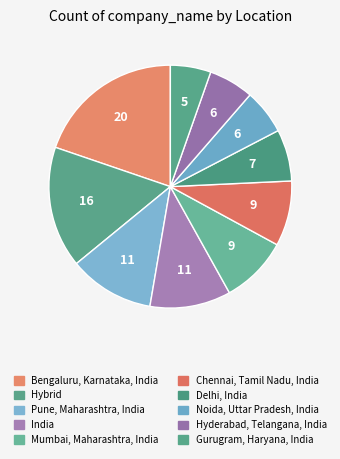

Is the sum of Mumbai, Maharashtra, India and Pune, Maharashtra, India greater than half?

No